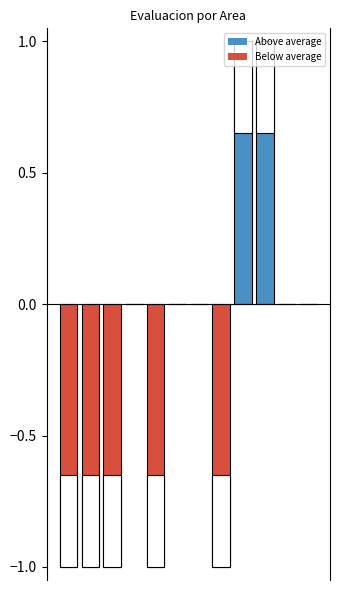

Reading left to right, what are all the values shown in this chart?

Above average: 0	0	0	0	0	0	0	0	1	1	0	0
Below average: -1	-1	-1	0	-1	0	0	-1	0	0	0	0